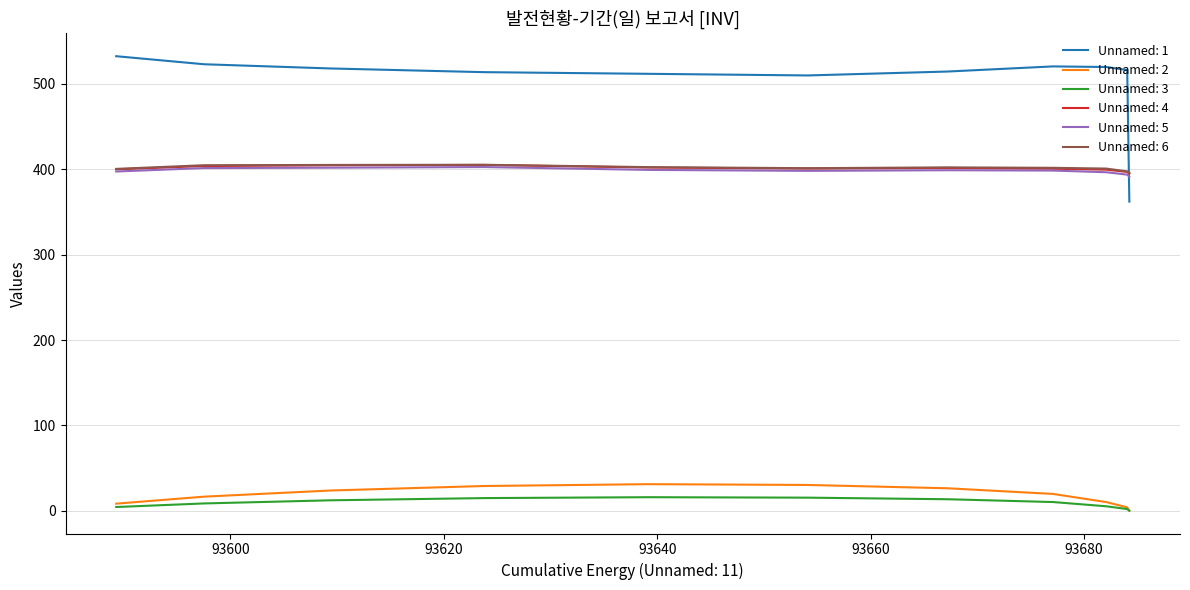

True or false: Unnamed: 6 and Unnamed: 5 intersect in this chart.

False